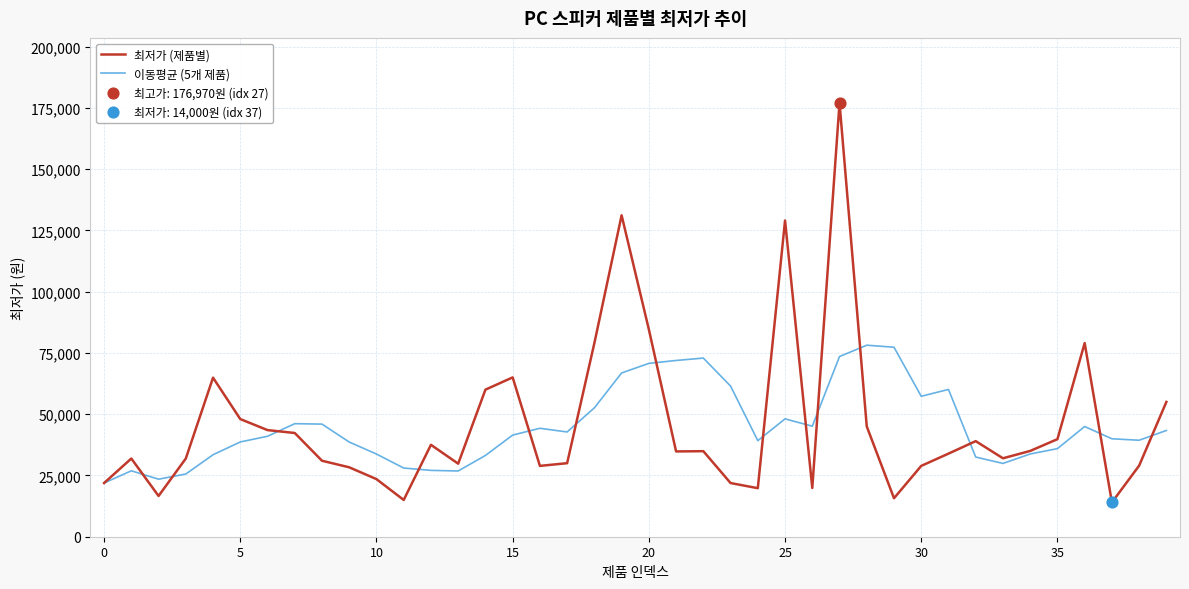

Which series has the widest spread of values?

최저가 (제품별)